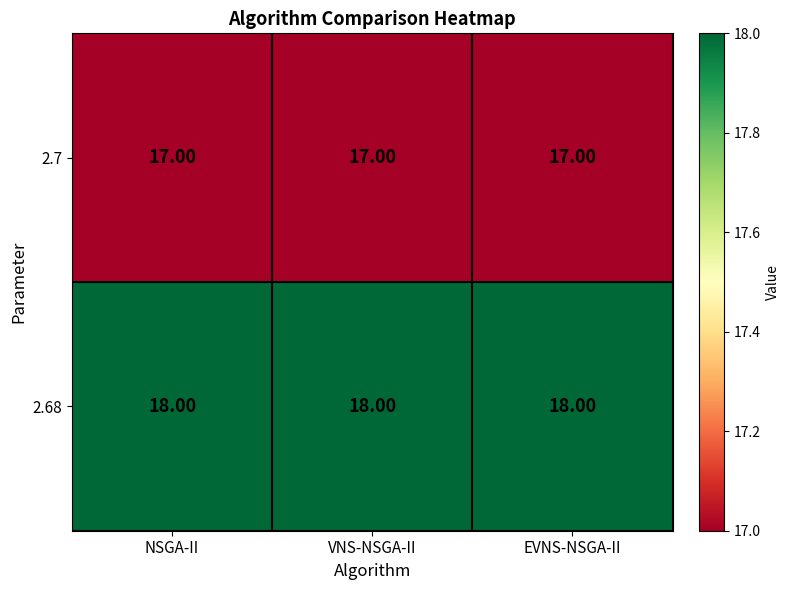

What is the average value of the 2.7 series?

17